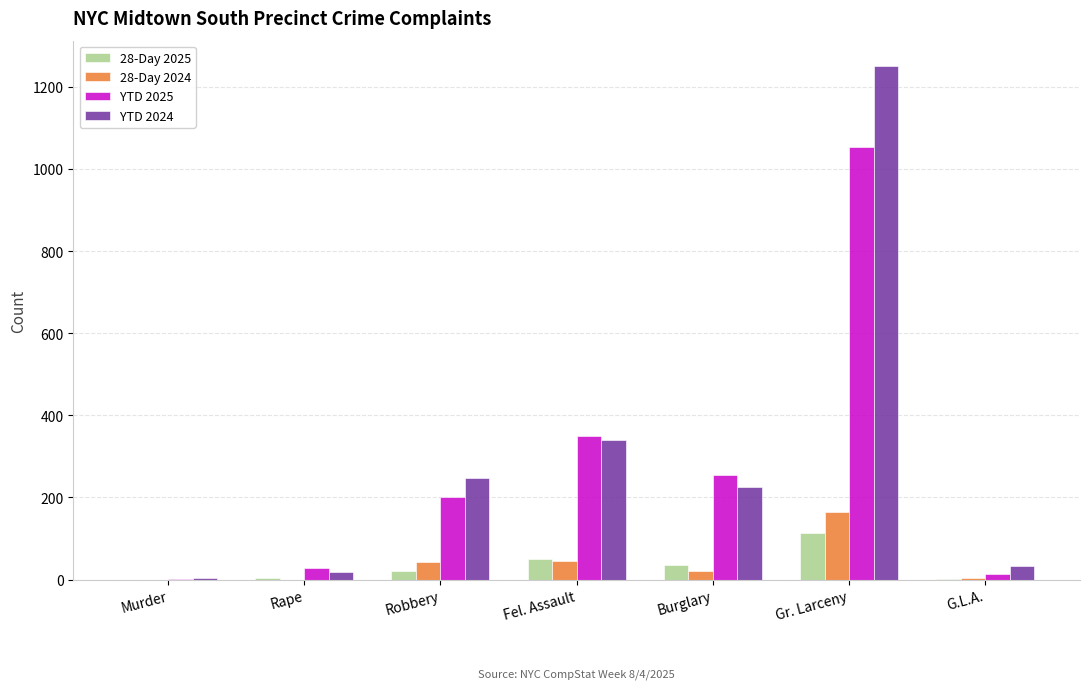

Is the value of YTD 2025 at G.L.A. greater than the value of 28-Day 2025 at Gr. Larceny?

No